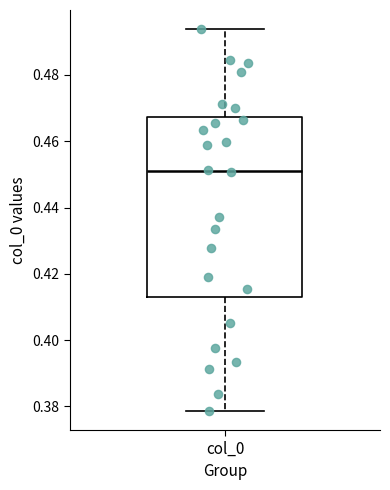

Transcribe this box plot: give where the median line is, the range the box spans, and where the two whiskers end, as read against the y-axis. The values are not printed on the chart, so give them approximately, as read against the axis.

median 0.452, box 0.412 to 0.468, whiskers 0.378 to 0.494